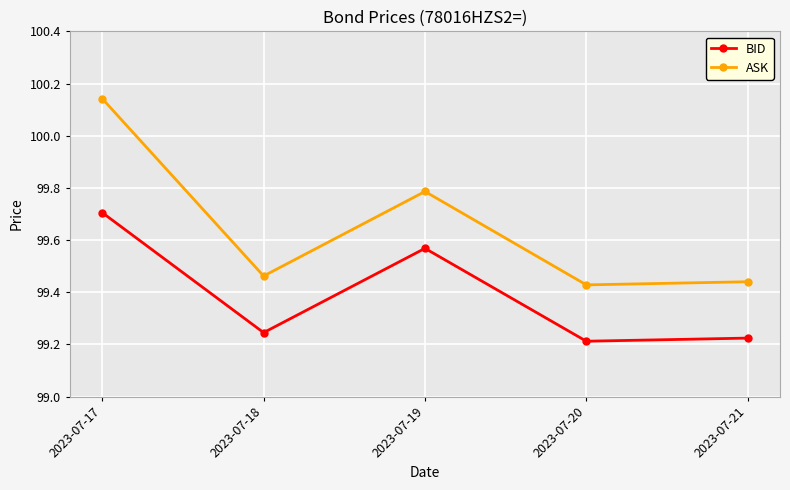

Where is ASK nearest to the value 99?

2023-07-20